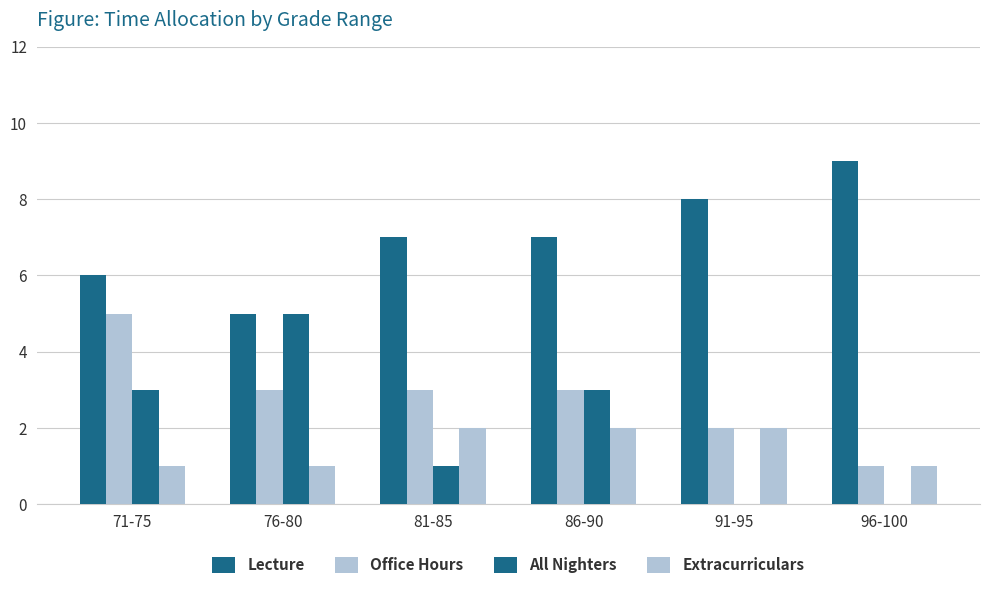

Does the chart contain stacked bars?

No